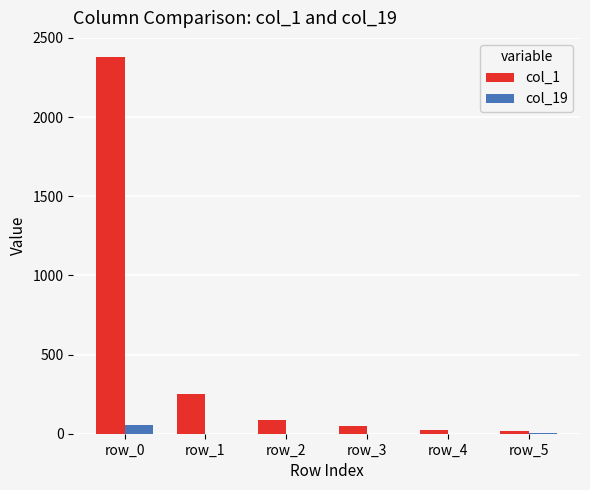

Is it true that col_19 equals 58 at row_0?

True